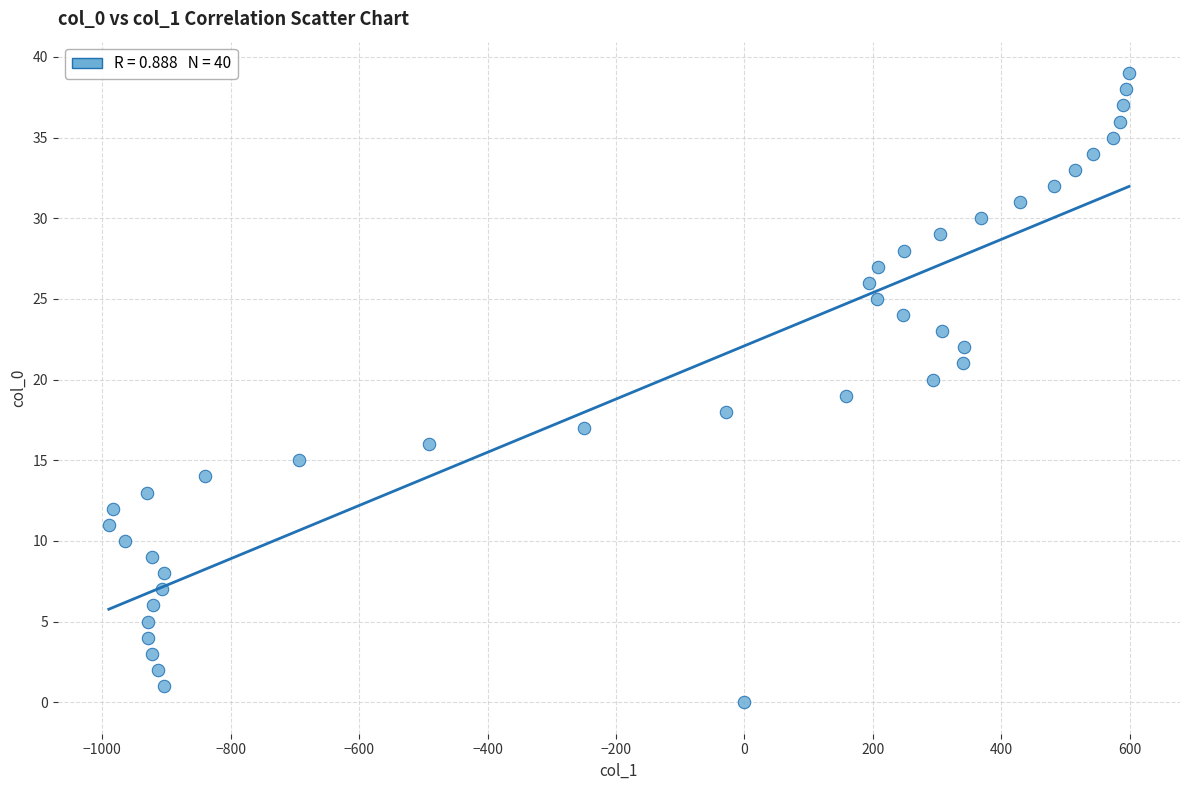

What is the range of Y values (max minus min)?

39